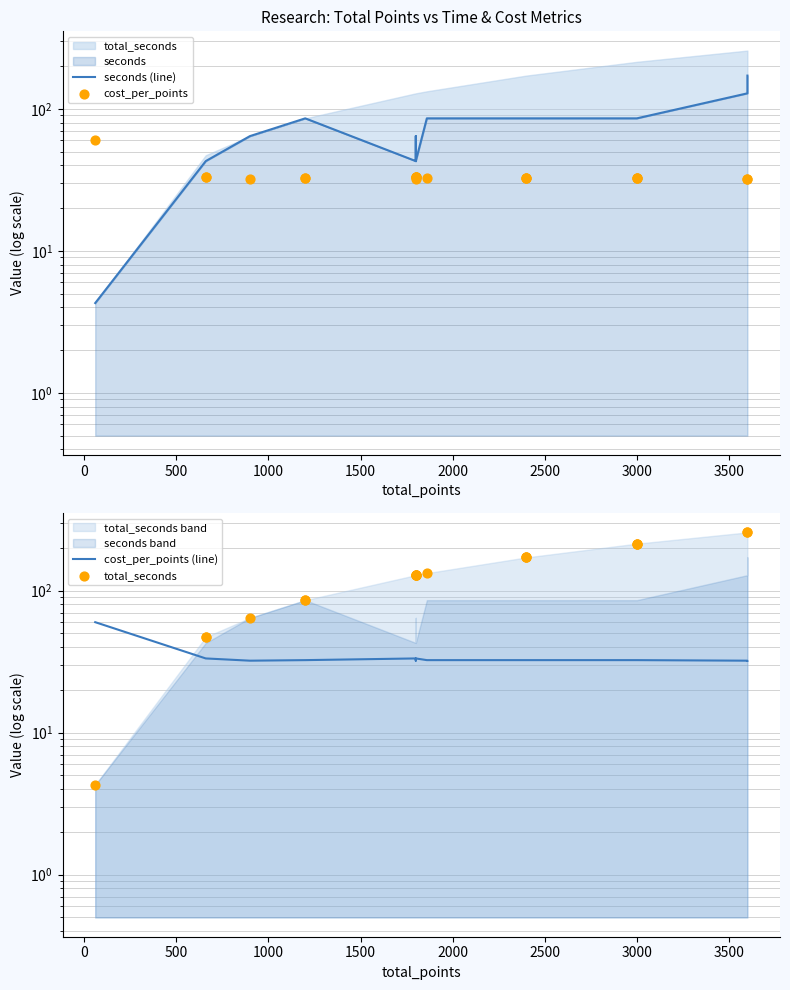

Which series reaches the minimum Y coordinate?

seconds (line)